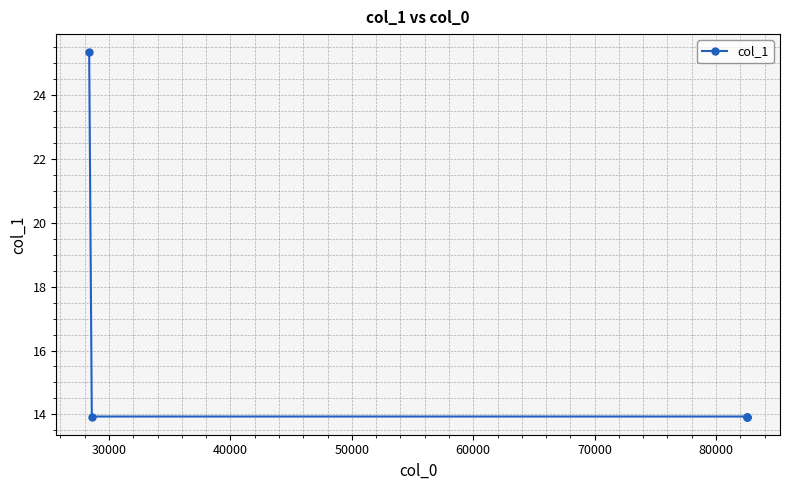

What is the smallest value displayed?

13.9